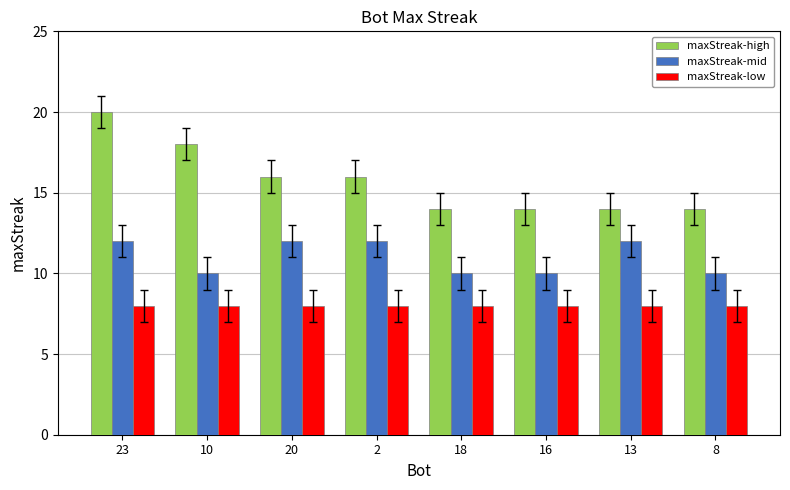

What is the sum of all maxStreak-mid values?

88